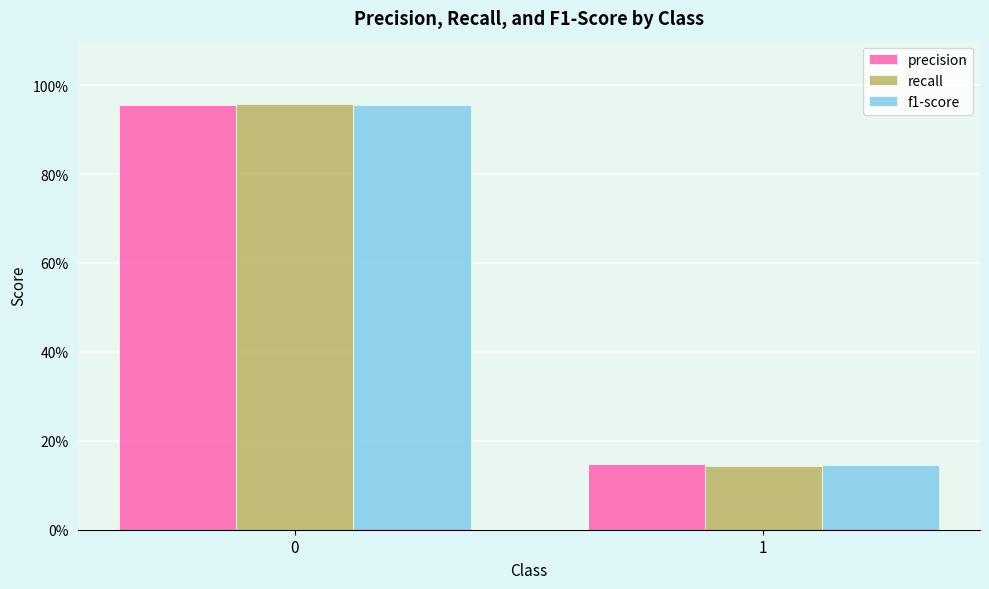

Rank the series by their average value, from highest to lowest.

precision, f1-score, recall